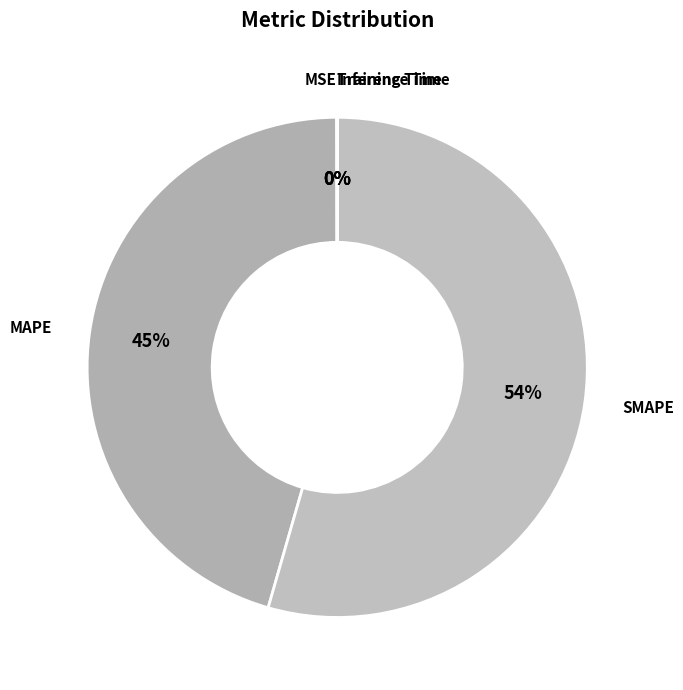

Is it true that SMAPE is 54% of the pie?

True